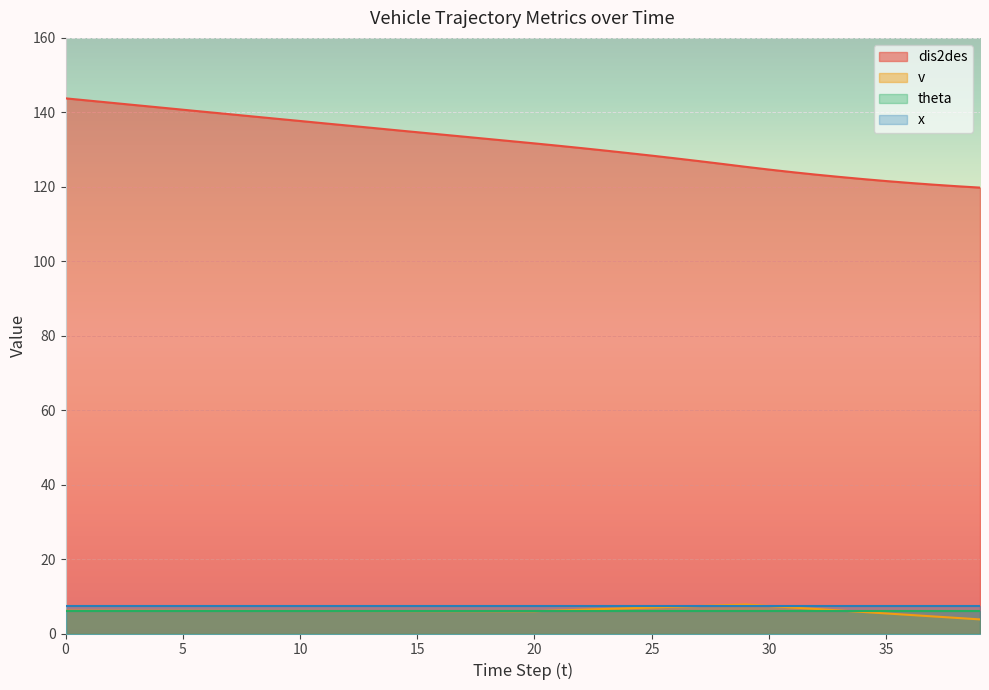

Count the number of data series in this chart.

4